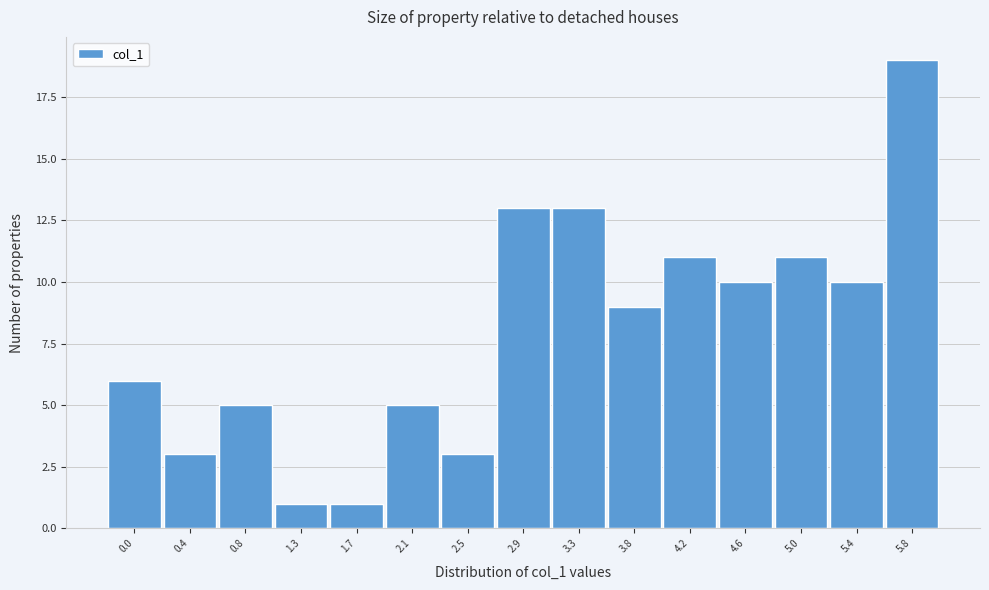

Reading left to right, list all the values displayed in this chart.

0.0=6	0.4=3	0.8=5	1.3=1	1.7=1	2.1=5	2.5=3	2.9=13	3.3=13	3.8=9	4.2=11	4.6=10	5.0=11	5.4=10	5.8=19